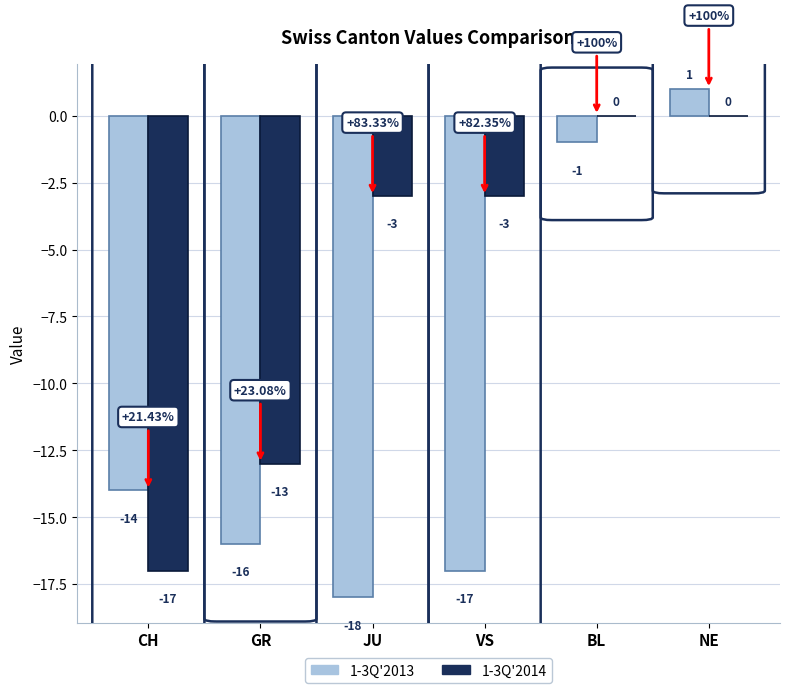

The value of 1-3Q'2014 at JU is -3. True or false?

True